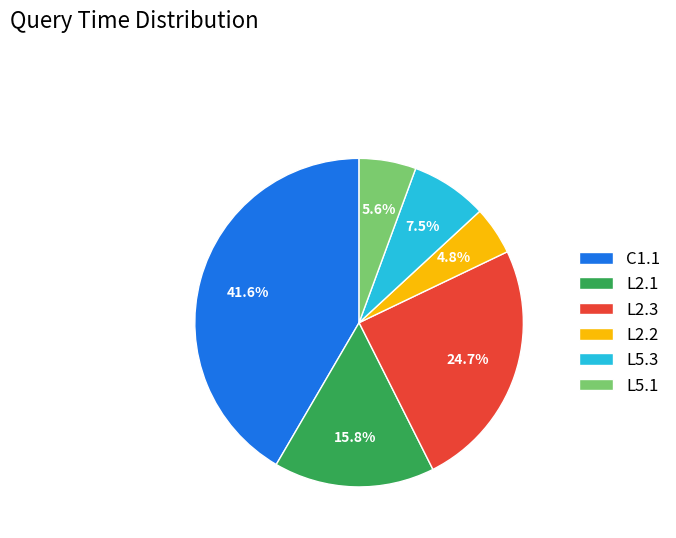

Does L5.3 account for over 50% of the chart?

No